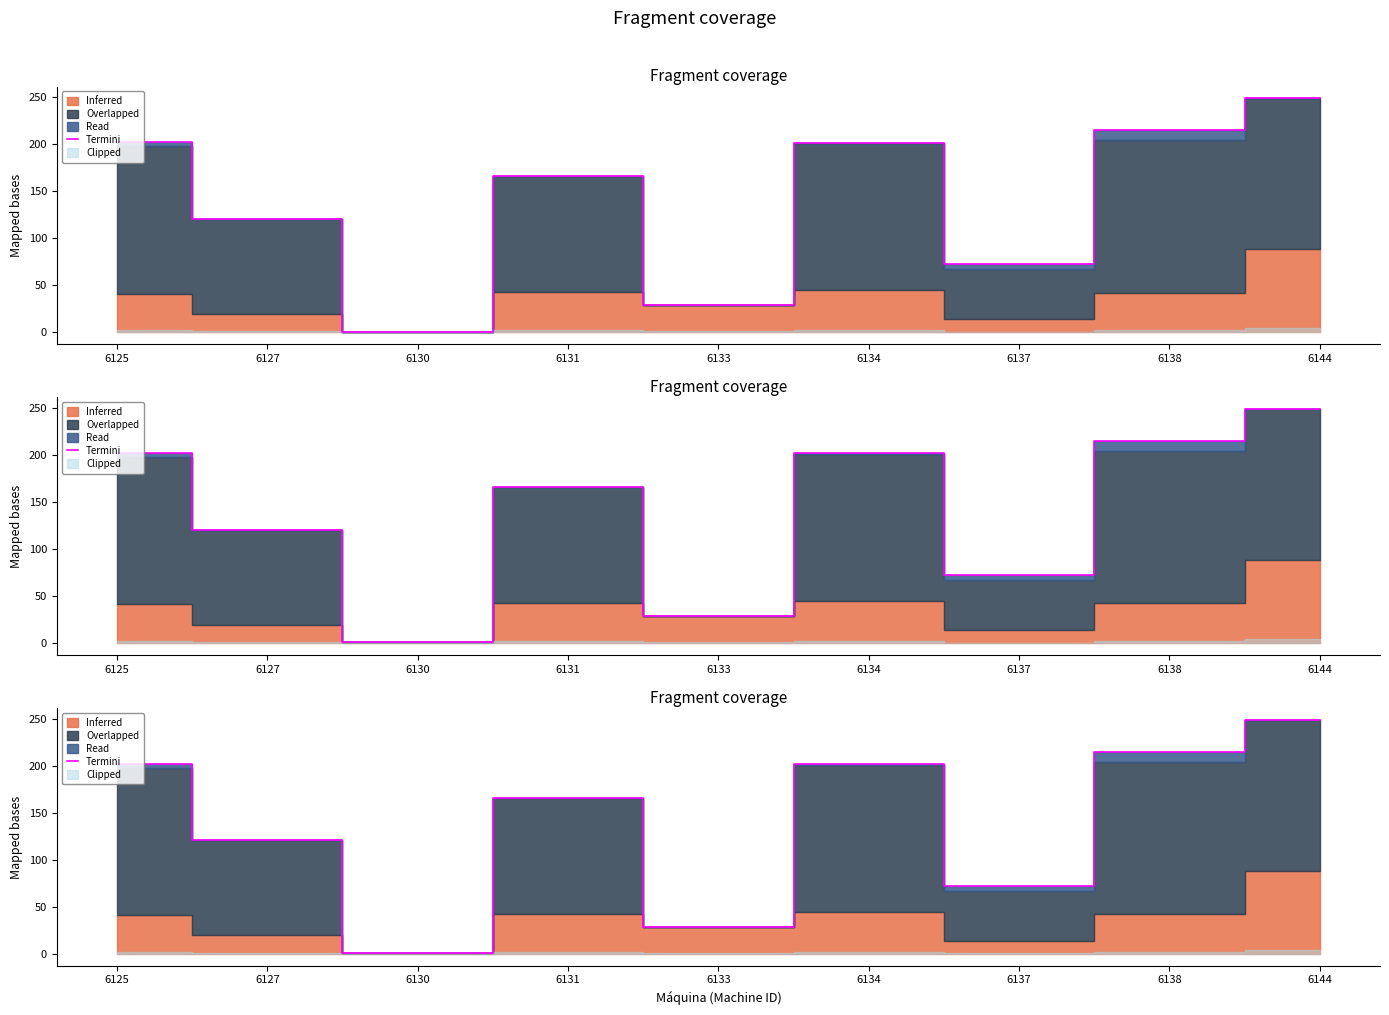

At which category does the chart reach its minimum across all series?

6130